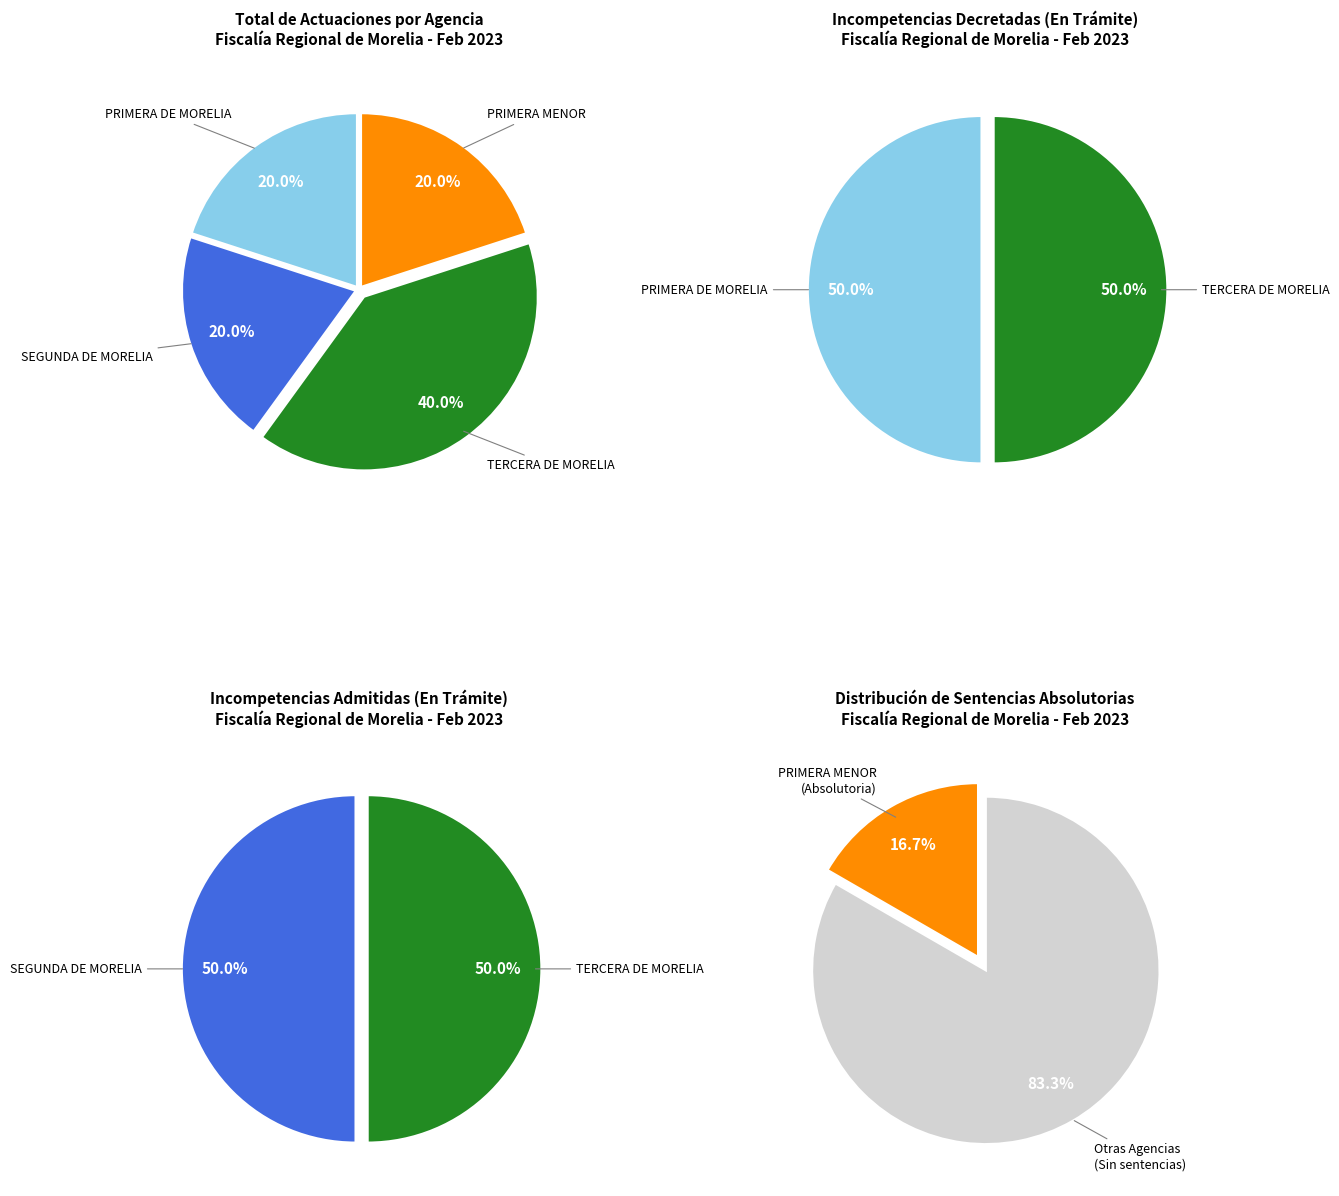

What percentage do PRIMERA DE MORELIA and TERCERA DE MORELIA together represent?

100.0%